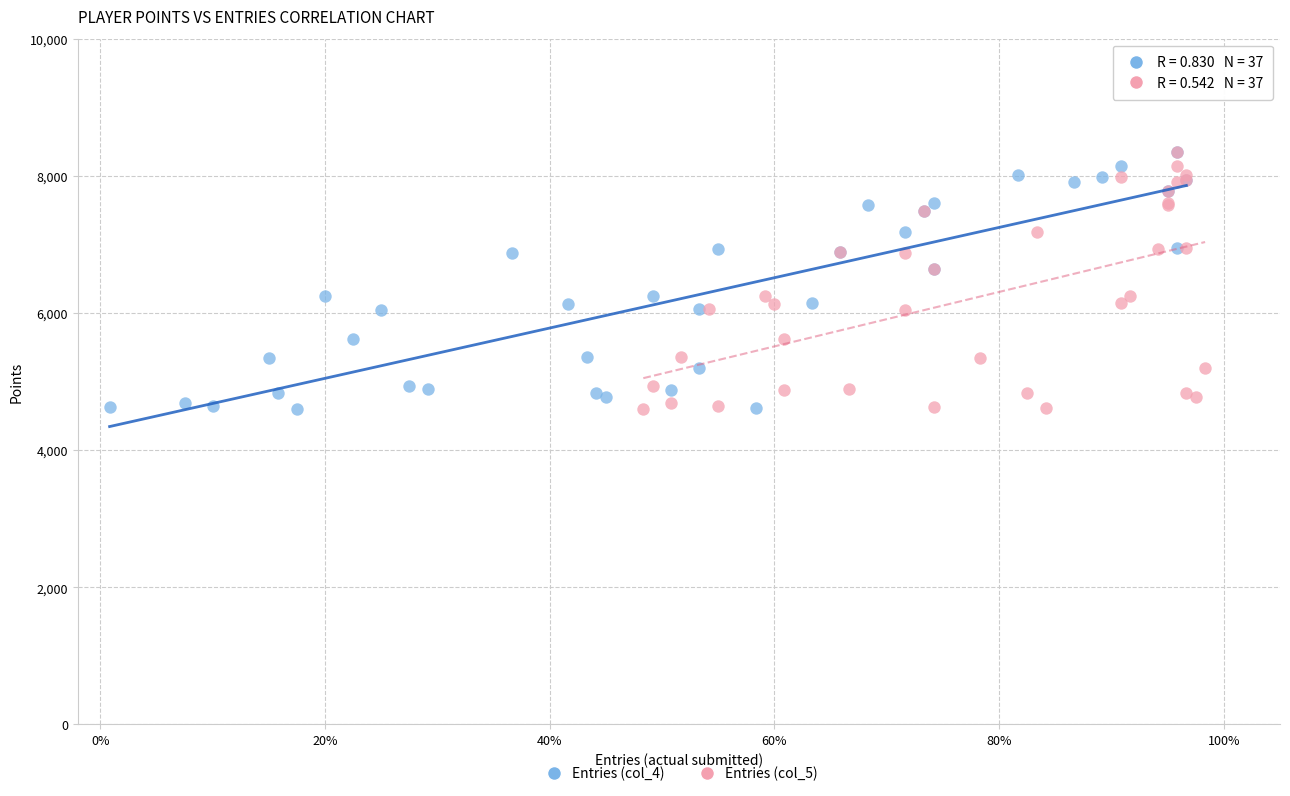

What are all the series names shown in the legend?

Entries (col_4), Entries (col_5)